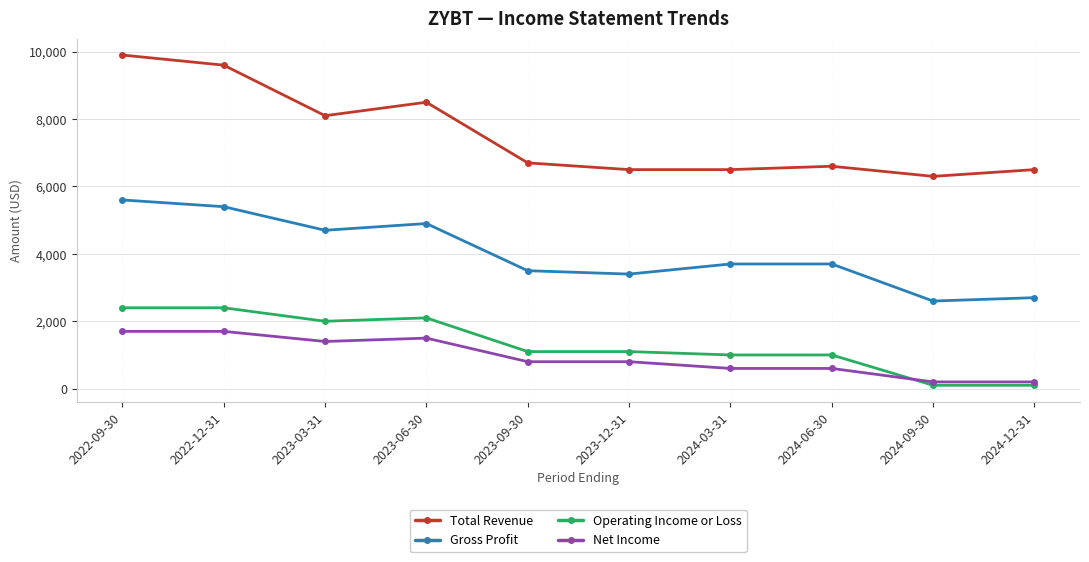

Which series has the largest range (max minus min)?

Total Revenue